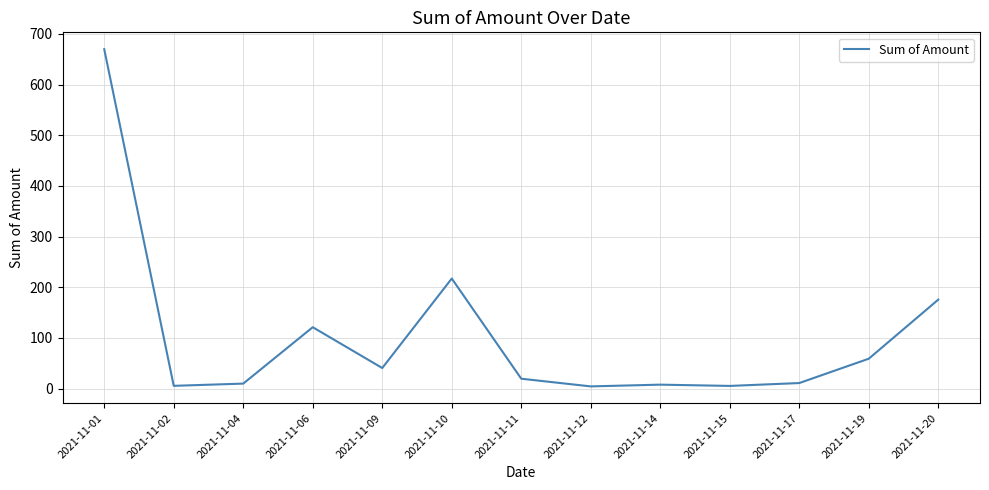

Is it true that the value at 2021-11-20 is 175.7?

True